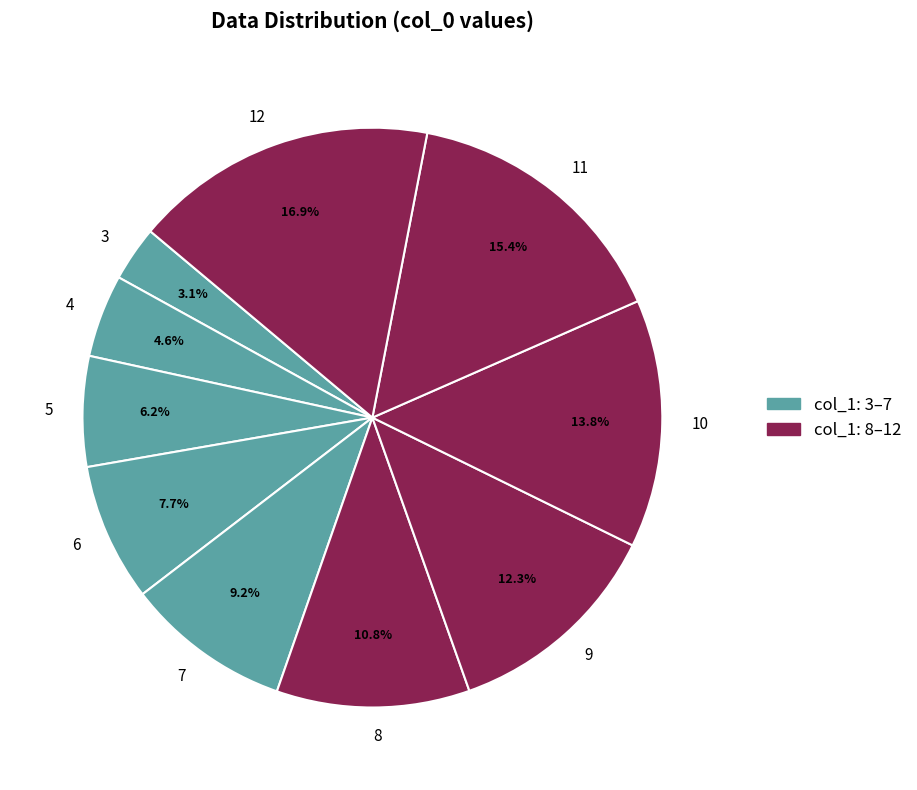

Count the number of slices in the pie.

10